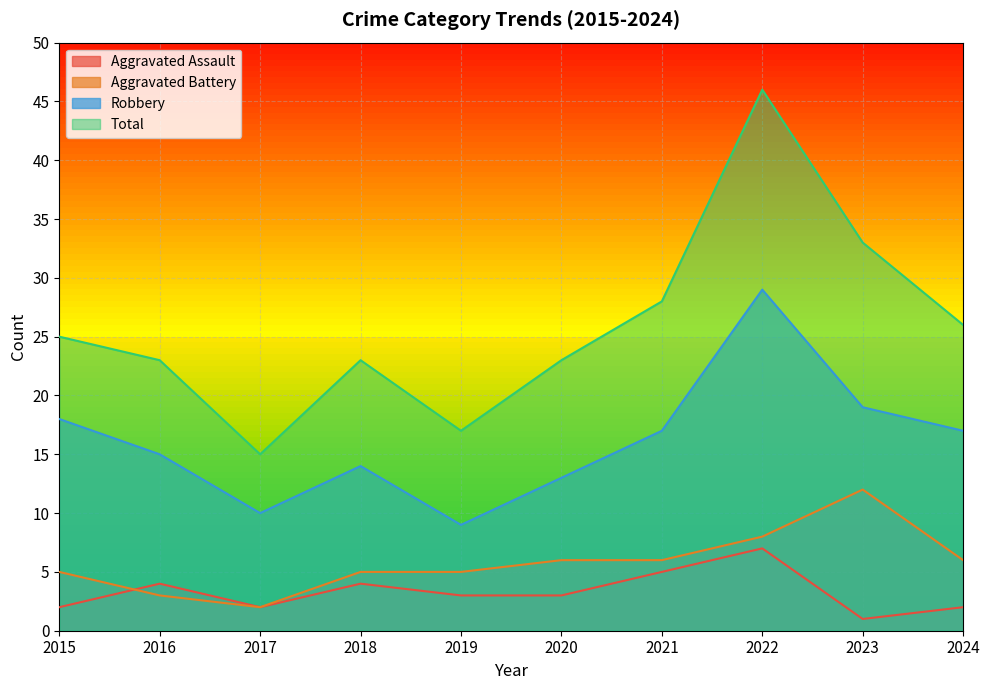

Which series changed the most between 2015 and 2022?

Total